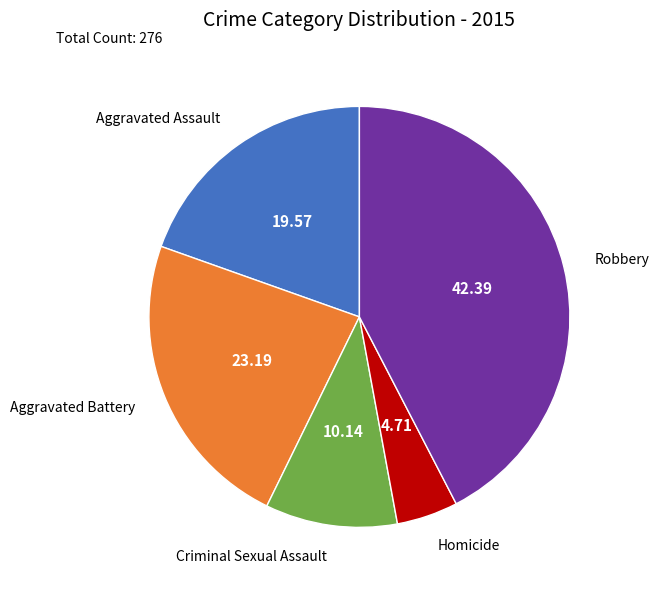

Count the number of slices in the pie.

5